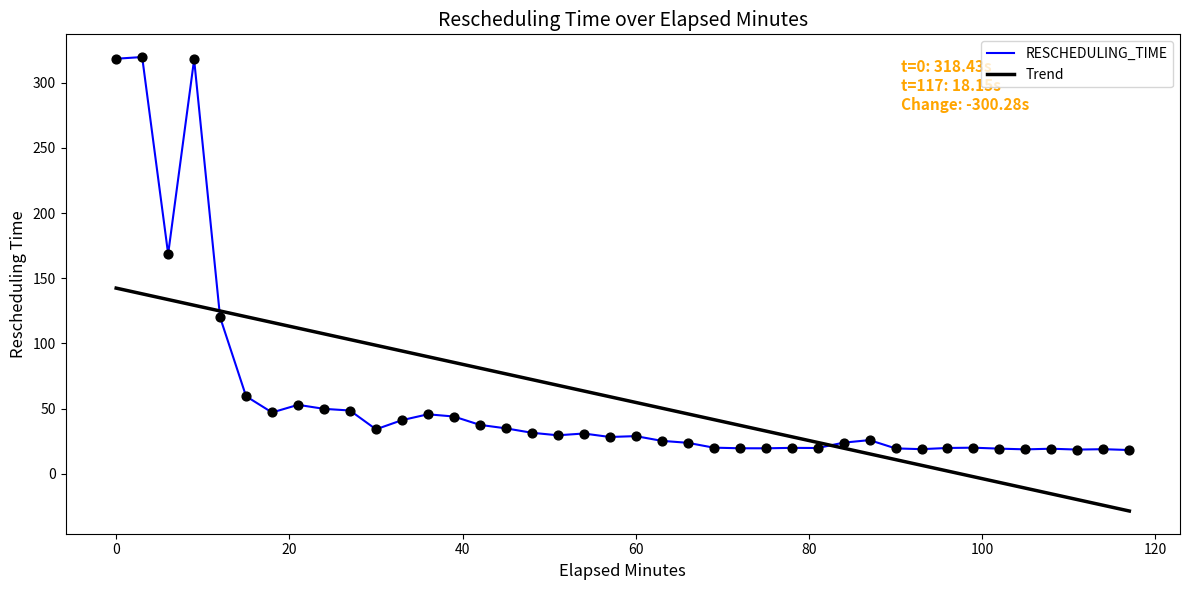

What are all the series names shown in the legend?

RESCHEDULING_TIME, Trend